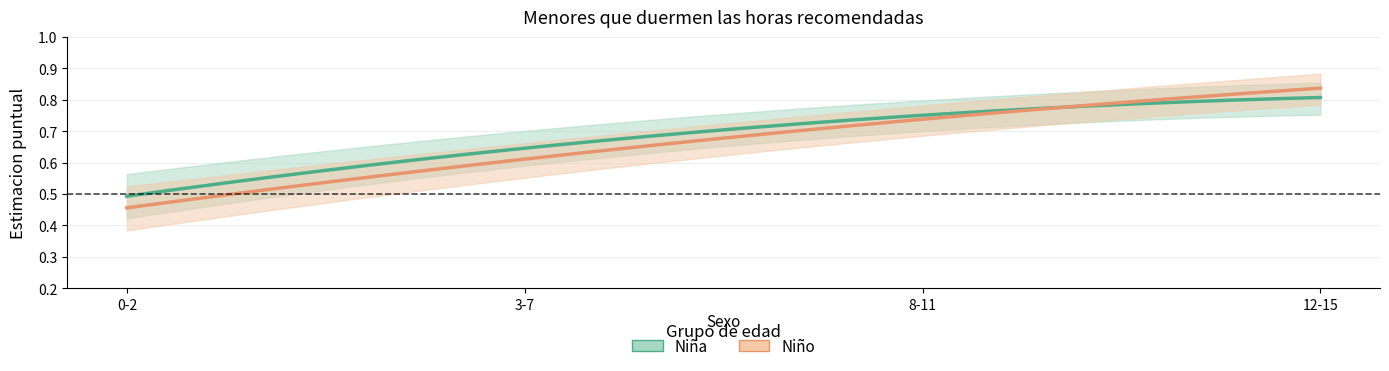

What is the difference between the second highest and minimum values in the Nina_estimacion series?

0.2